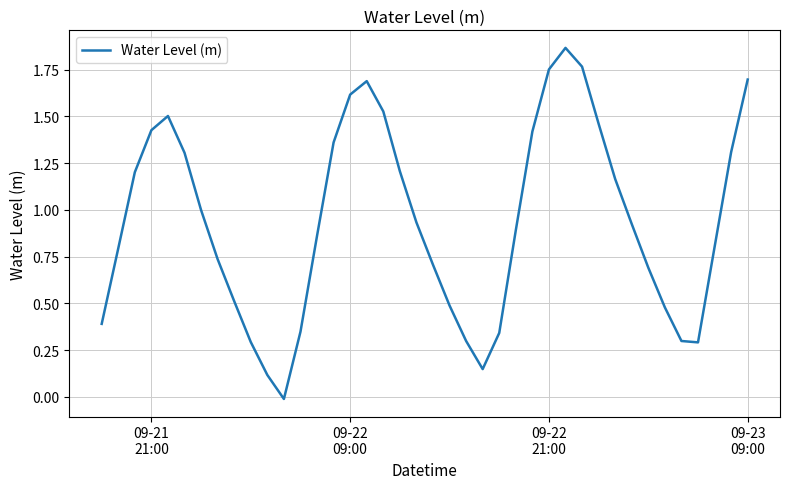

Does the chart display data point markers on the line(s)?

No